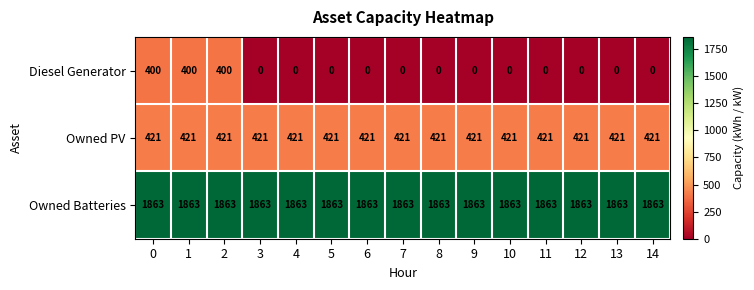

True or false: Owned PV has a value of 421 at 9.

True